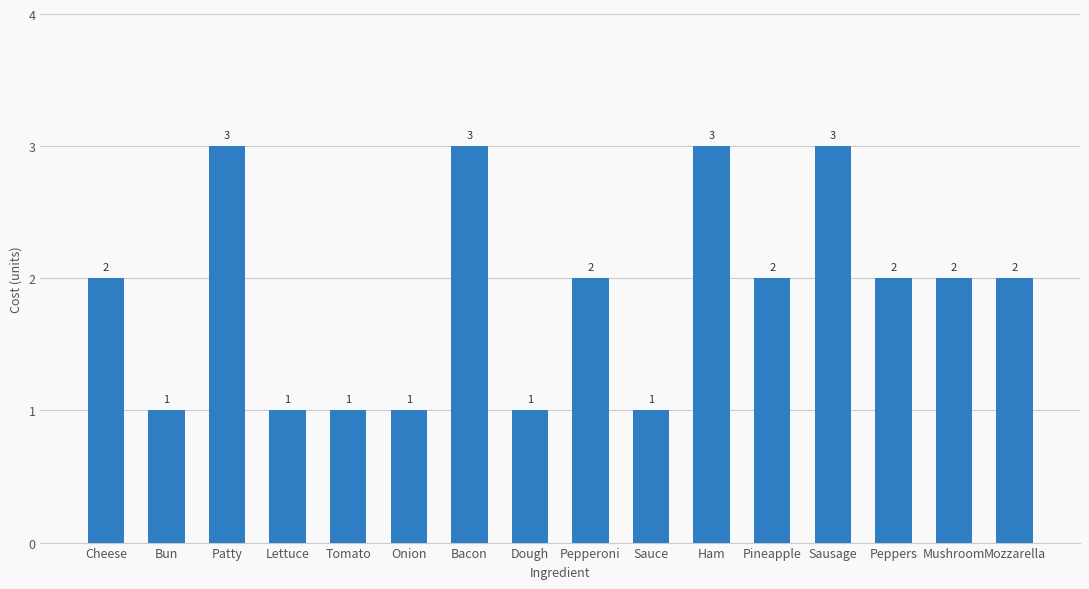

How many bars are there in total?

16